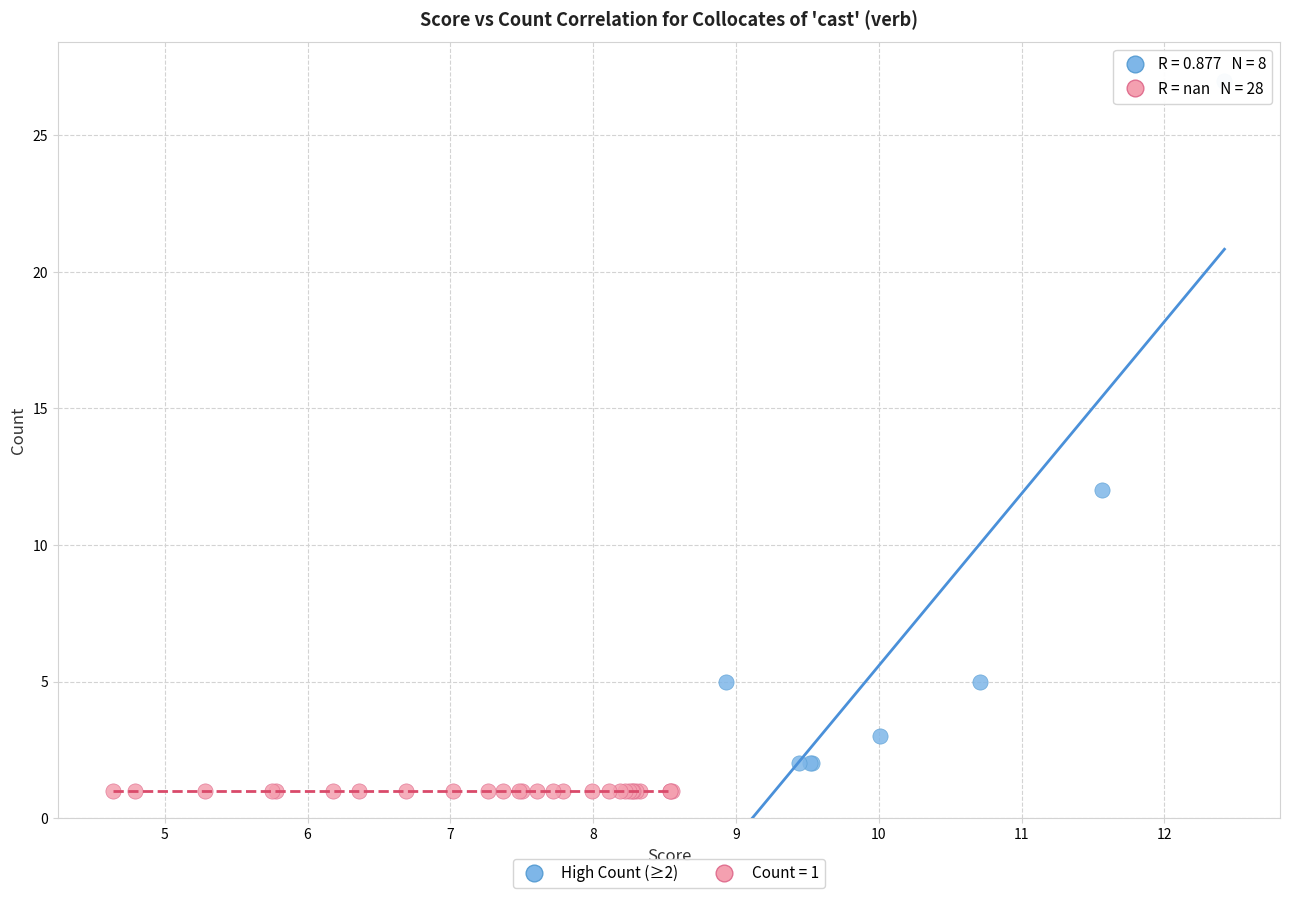

Which series reaches the maximum Y coordinate?

High Count (≥2)